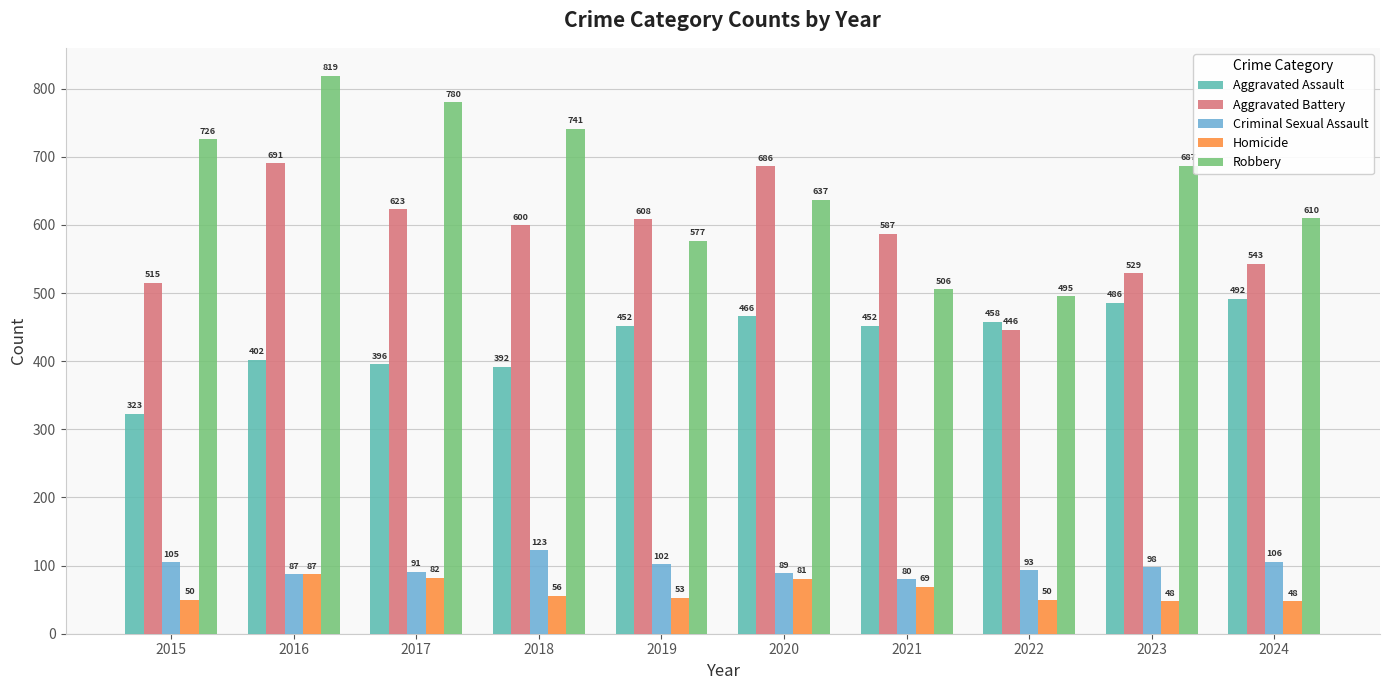

What are all the series names shown in the legend?

Aggravated Assault, Aggravated Battery, Criminal Sexual Assault, Homicide, Robbery